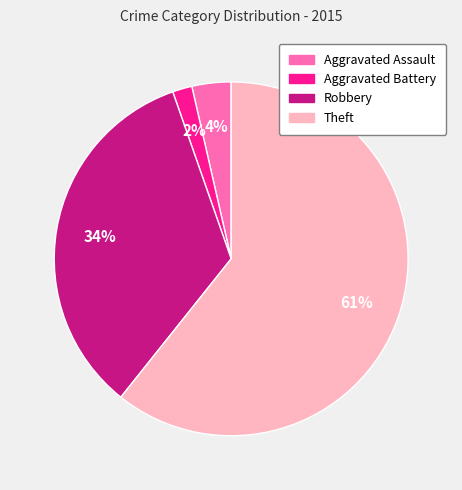

Do Aggravated Battery and Aggravated Assault together represent more than half of the pie?

No